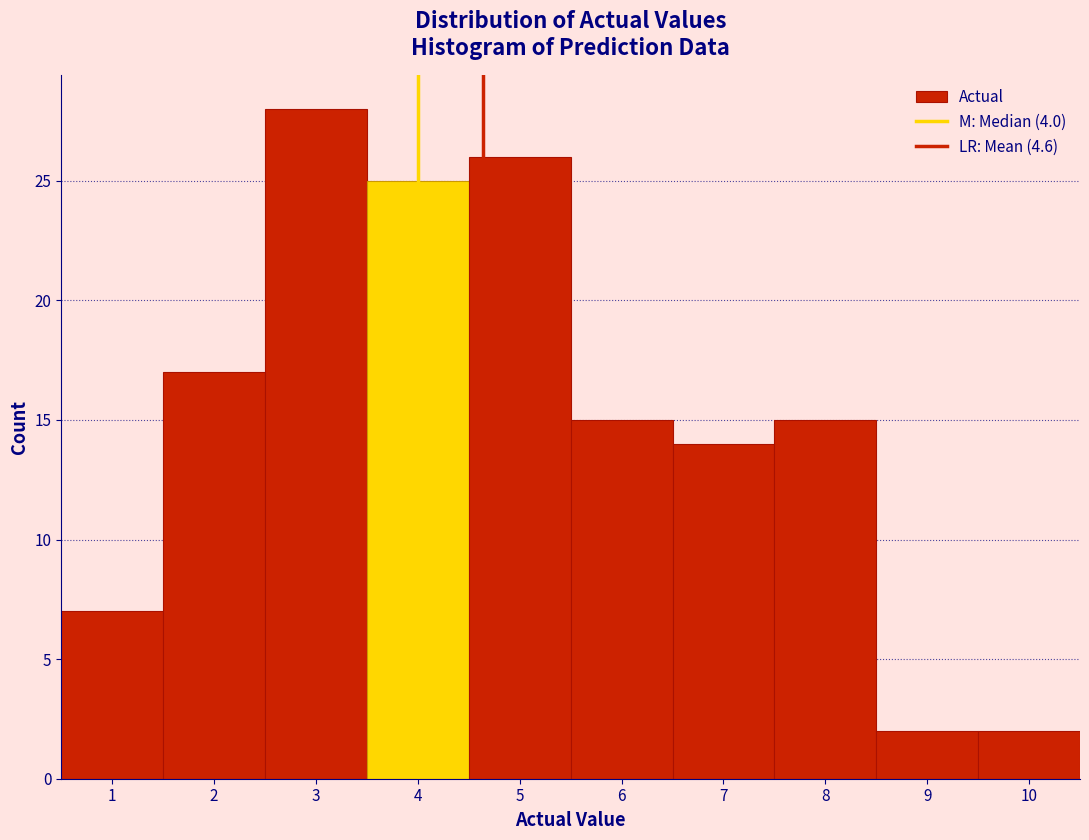

Reading left to right, list every bar in this chart as the range it spans on the x-axis followed by its height. The values are not printed on the chart, so give them approximately, as read against the axis.

0.5 to 1.5: 7
1.5 to 2.5: 17
2.5 to 3.5: 28
3.5 to 4.5: 25
4.5 to 5.5: 26
5.5 to 6.5: 15
6.5 to 7.5: 14
7.5 to 8.5: 15
8.5 to 9.5: 2
9.5 to 10.5: 2